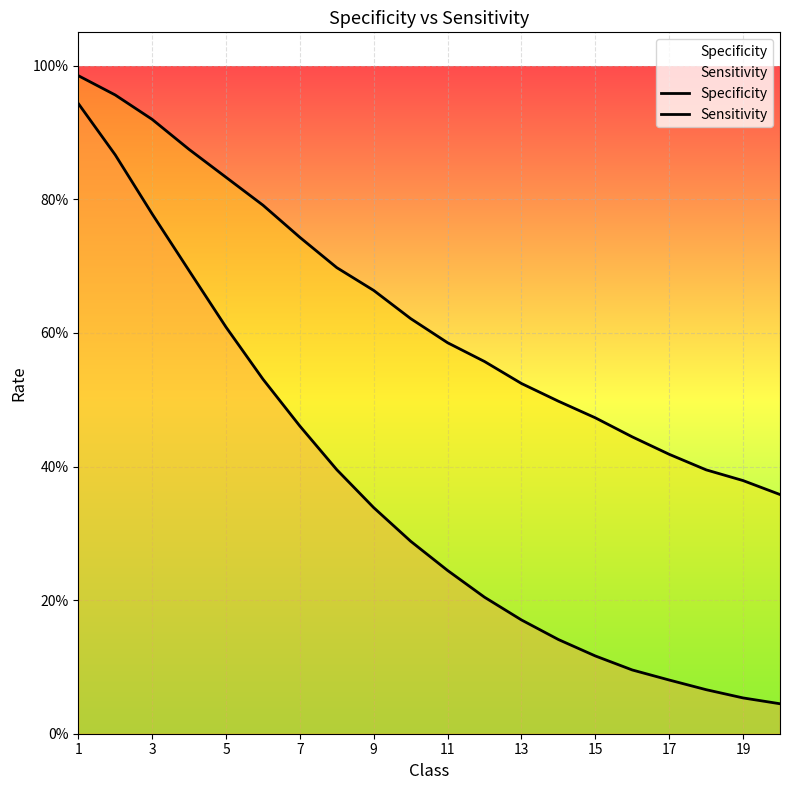

Rank the series by their average value, from highest to lowest.

Sensitivity, Specificity